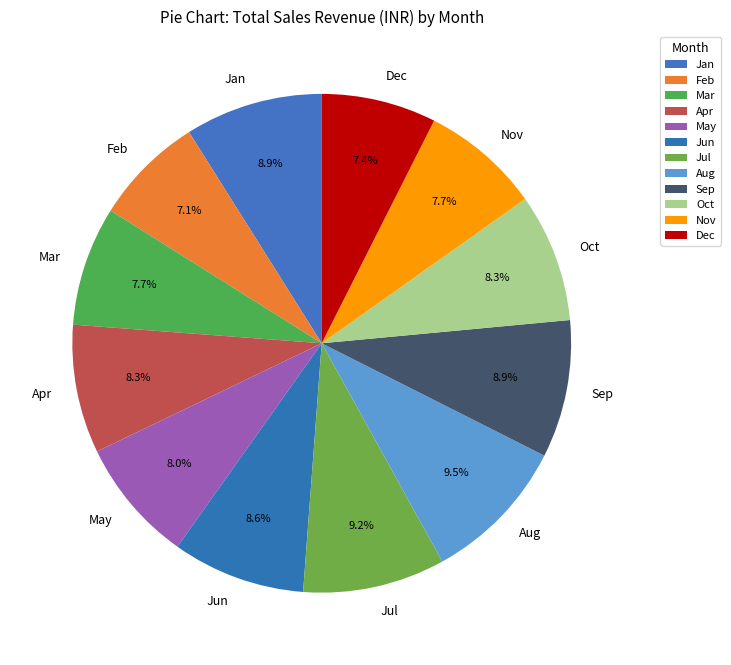

The Aug slice represents 2% of the pie. True or false?

False